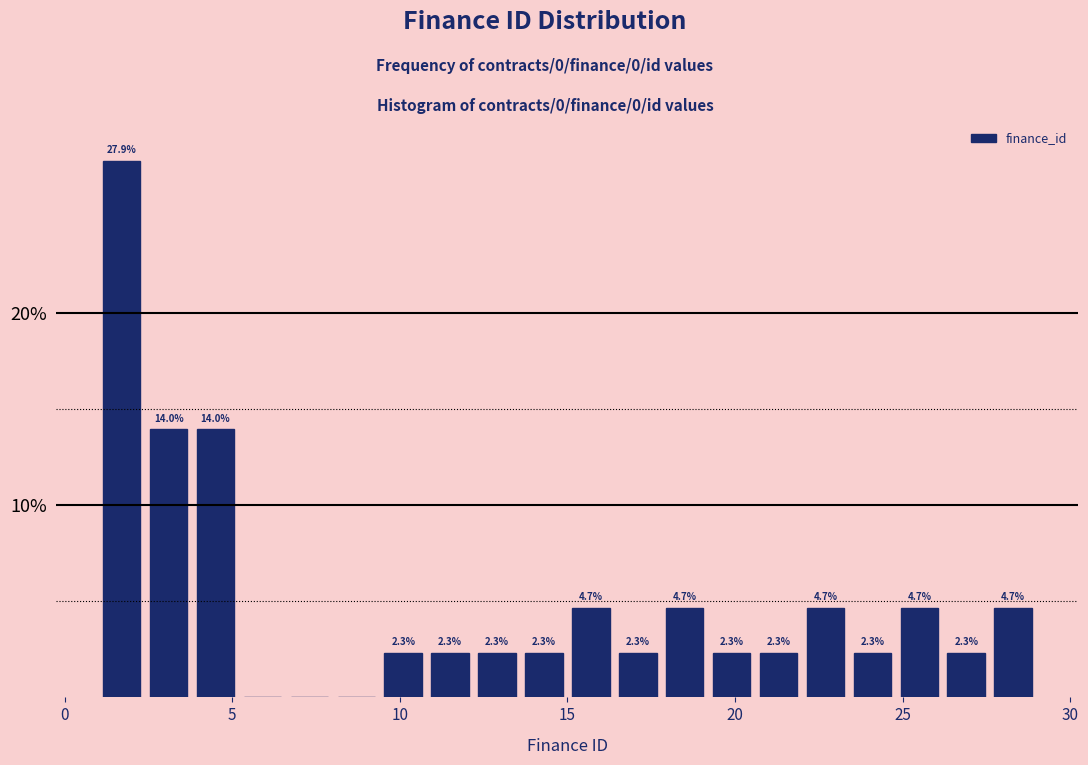

Around what value on the x-axis is the tallest bar? Give the approximate position of its centre, as read against the axis.

1.5